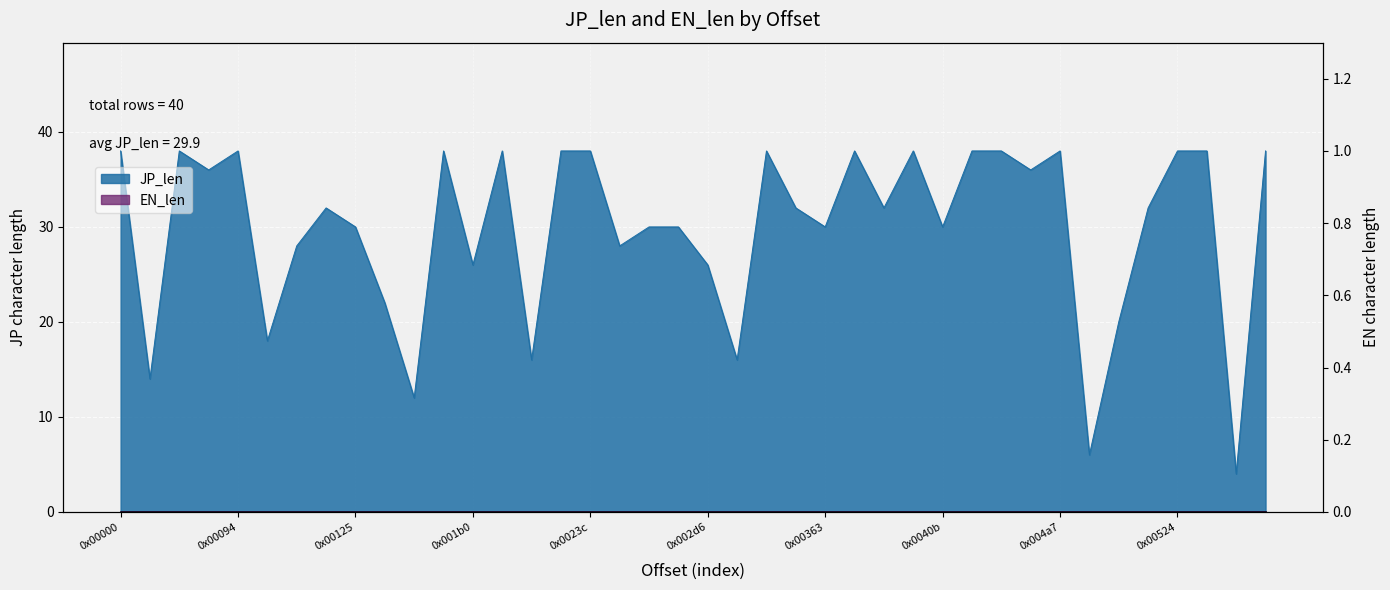

What is the change in value from 0x00482 to 0x004fb?

-4